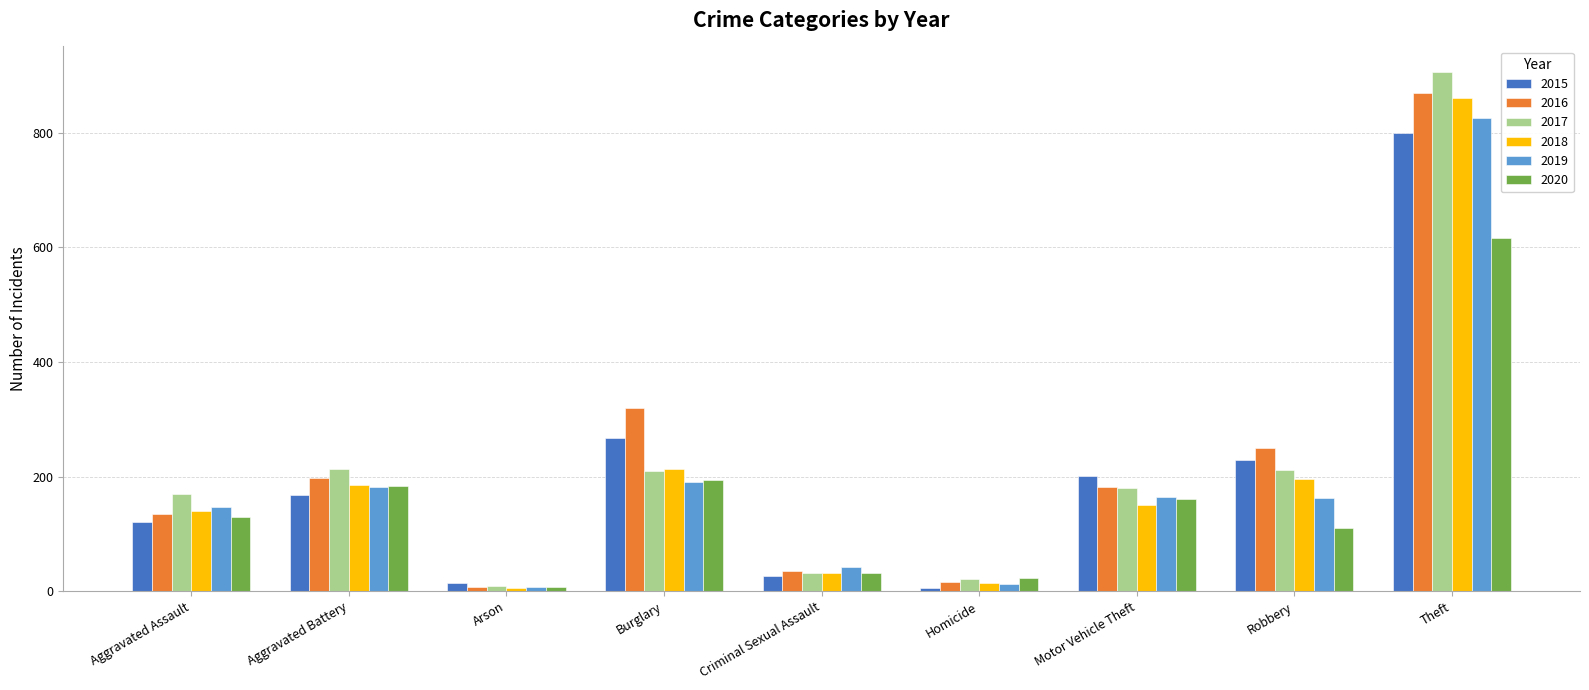

What is the maximum value for 2017?

905